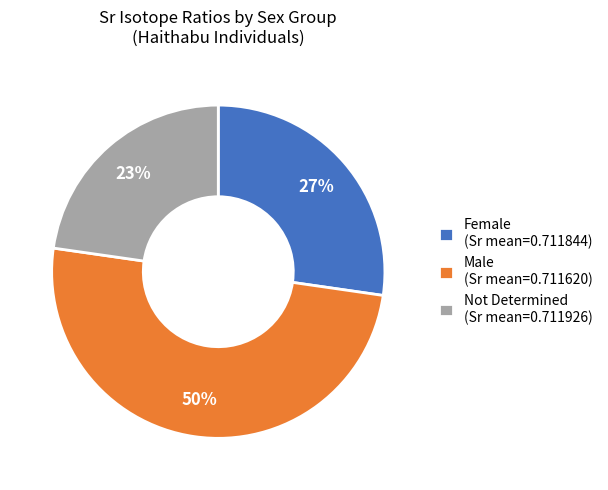

Count the number of slices in the pie.

3